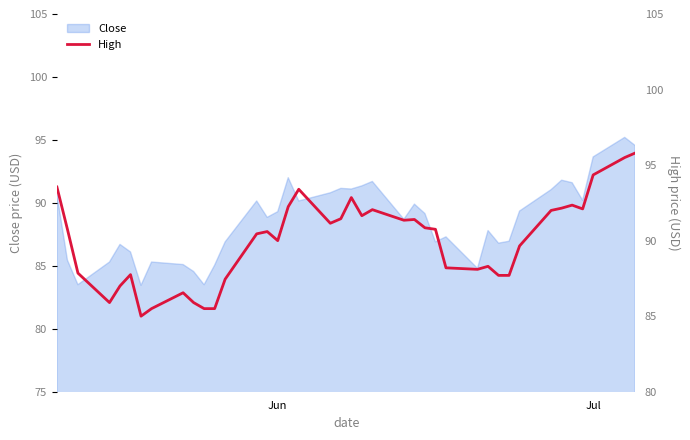

What is the maximum value for Close?

95.2